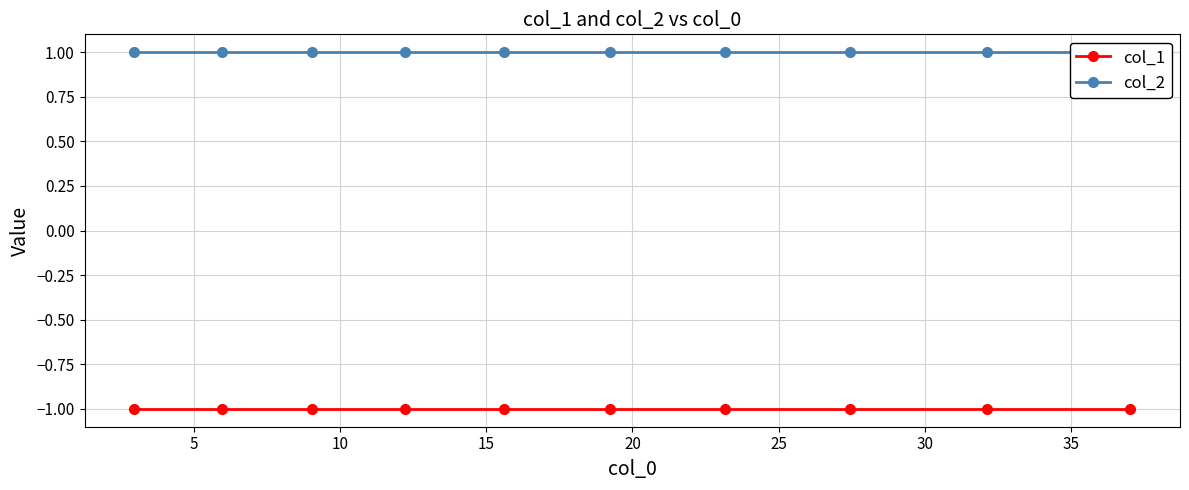

What is the value of the col_1 point at the 6th from the left?

-1